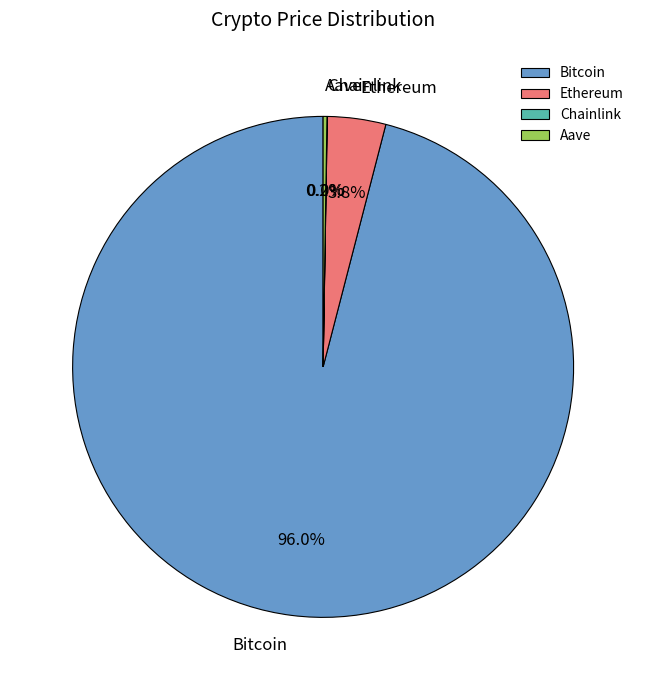

Which category has the biggest portion of the pie?

Bitcoin